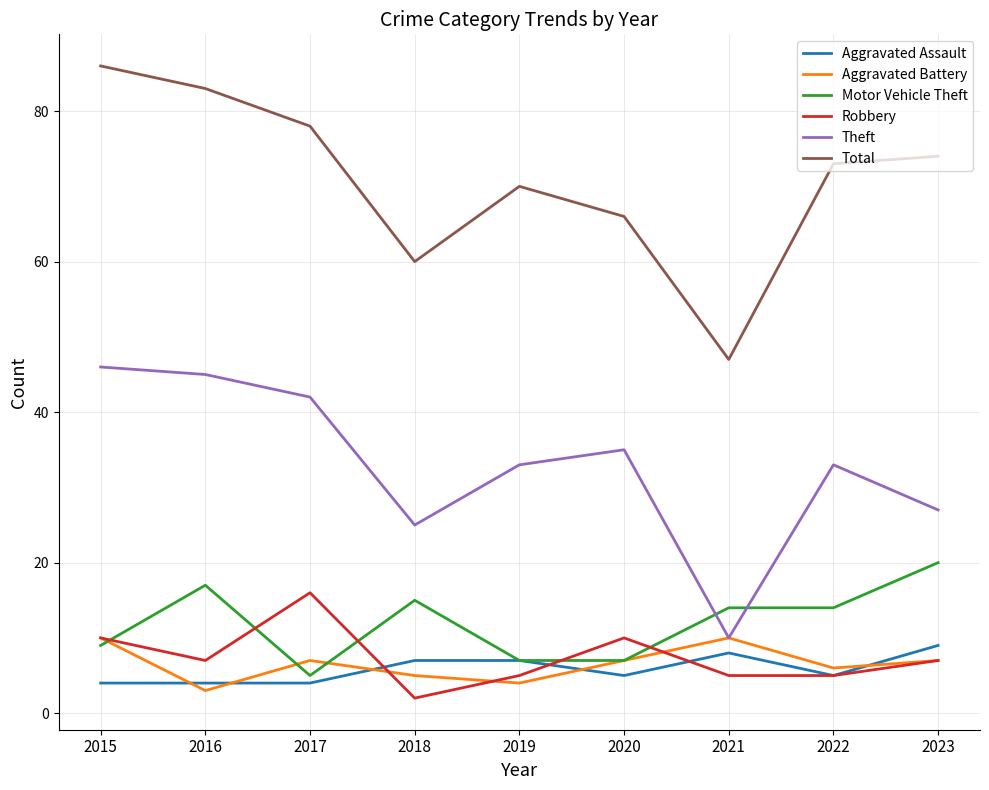

What is the sum of the Aggravated Battery values at 2019 and 2018?

9